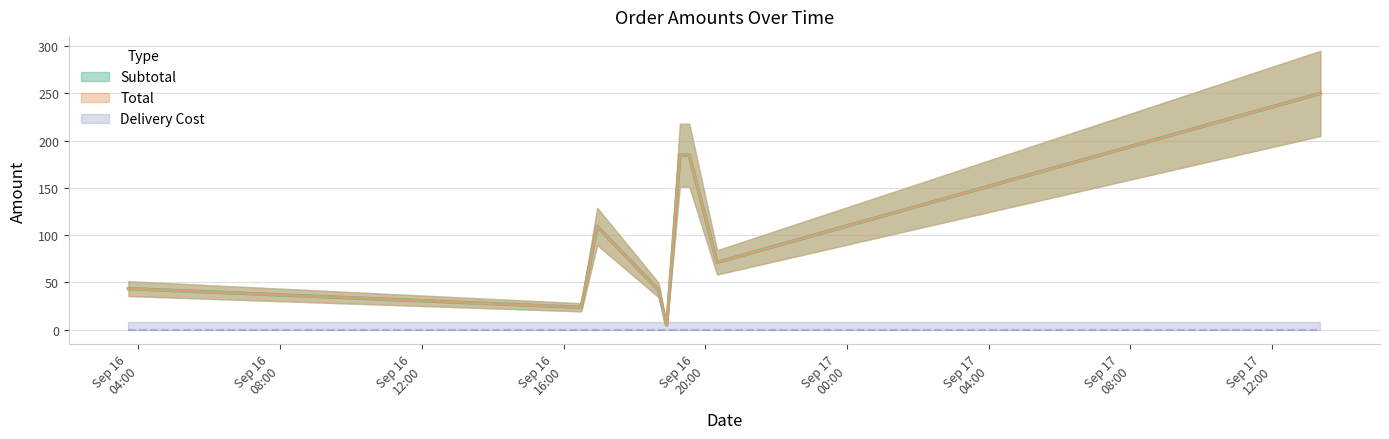

Where is the first local maximum for Subtotal?

2020-09-16 16:57